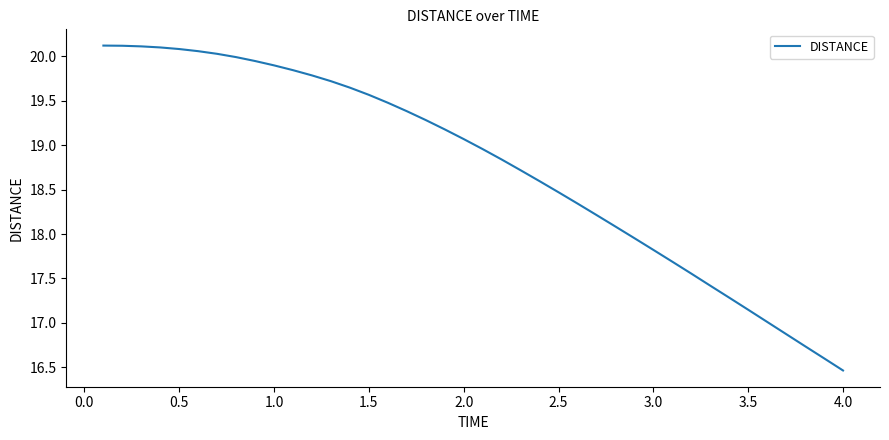

What is the minimum value shown in the chart?

16.5